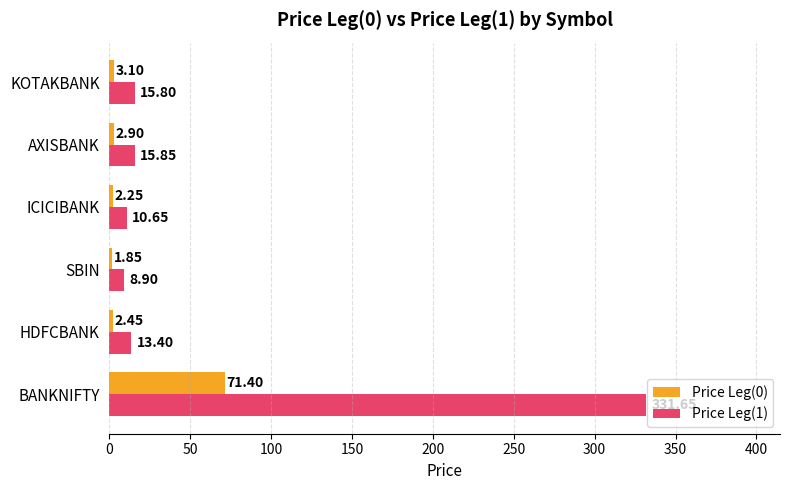

Which series has the largest range (max minus min)?

Price Leg(1)